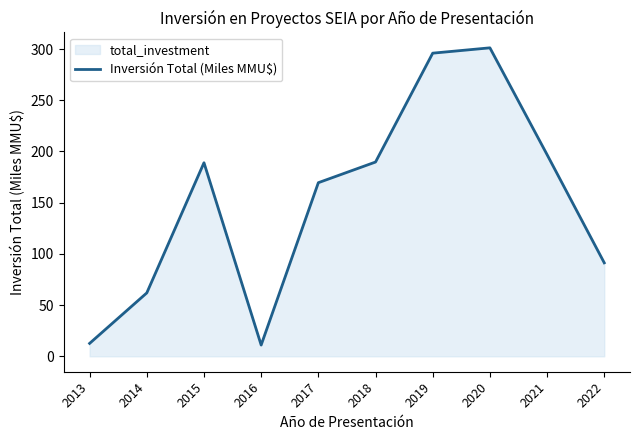

Approximately how many times larger is the value at 2021 compared to 2014?

3.2